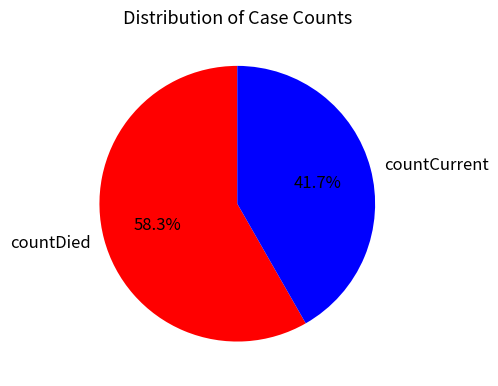

True or false: countCurrent accounts for 48% of the total.

False